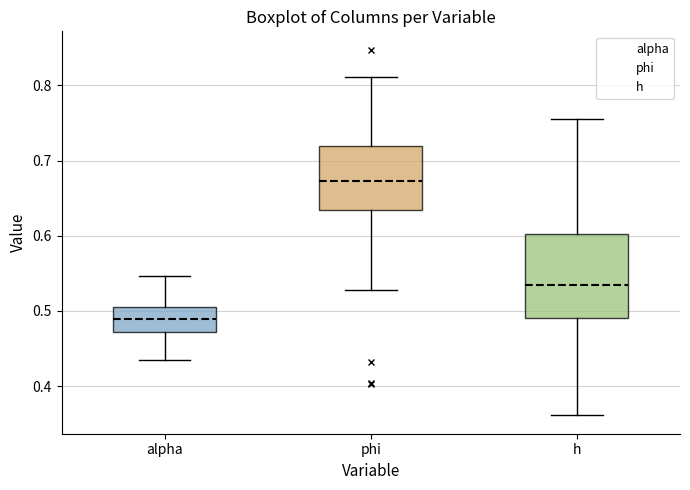

Comparing the boxes themselves (not the whiskers), which one is the tallest?

h